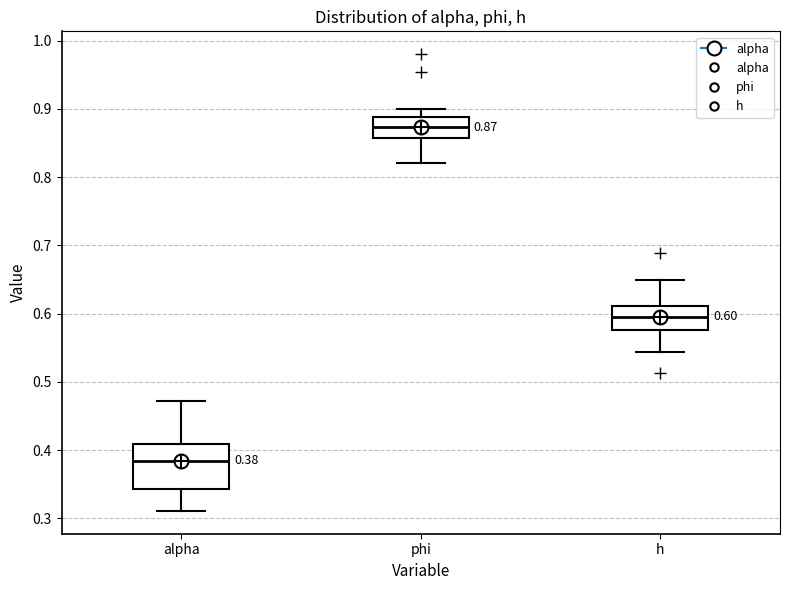

Which box is the tallest, from its lower edge to its upper edge?

alpha